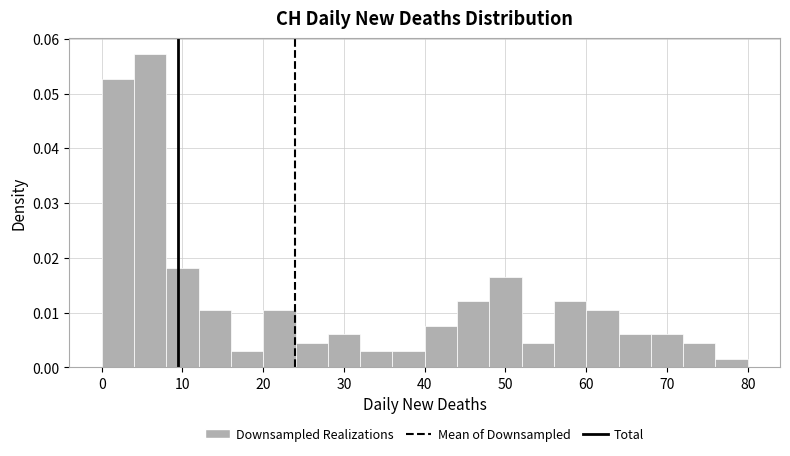

Reading left to right, transcribe this chart: for each bar, give the range it covers on the x-axis and its height. The values are not printed on the chart, so give them approximately, as read against the axis.

0 to 4: 0.053
4 to 8: 0.057
8 to 12: 0.018
12 to 16: 0.011
16 to 20: 0.003
20 to 24: 0.011
24 to 28: 0.005
28 to 32: 0.006
32 to 36: 0.003
36 to 40: 0.003
40 to 44: 0.008
44 to 48: 0.012
48 to 52: 0.017
52 to 56: 0.005
56 to 60: 0.012
60 to 64: 0.011
64 to 68: 0.006
68 to 72: 0.006
72 to 76: 0.005
76 to 80: 0.002